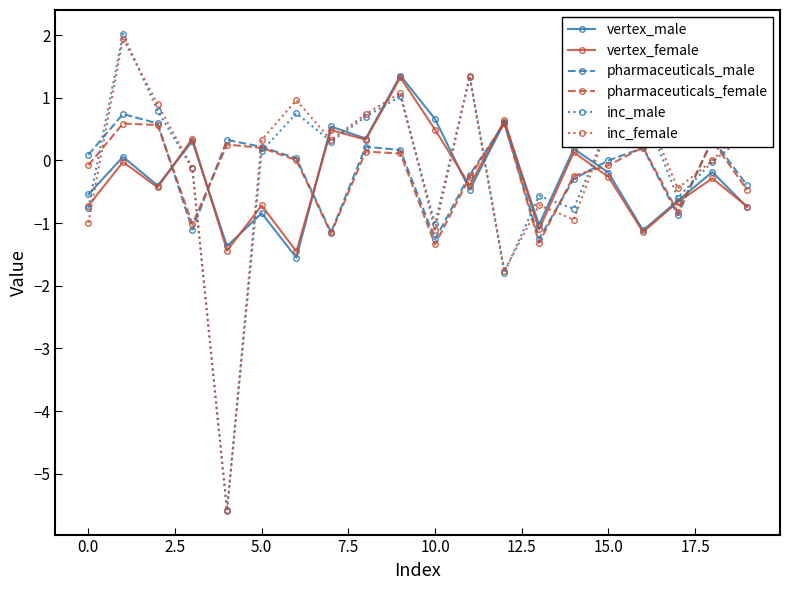

What is the value of the inc_female point at the 11th from the left?

-1.1